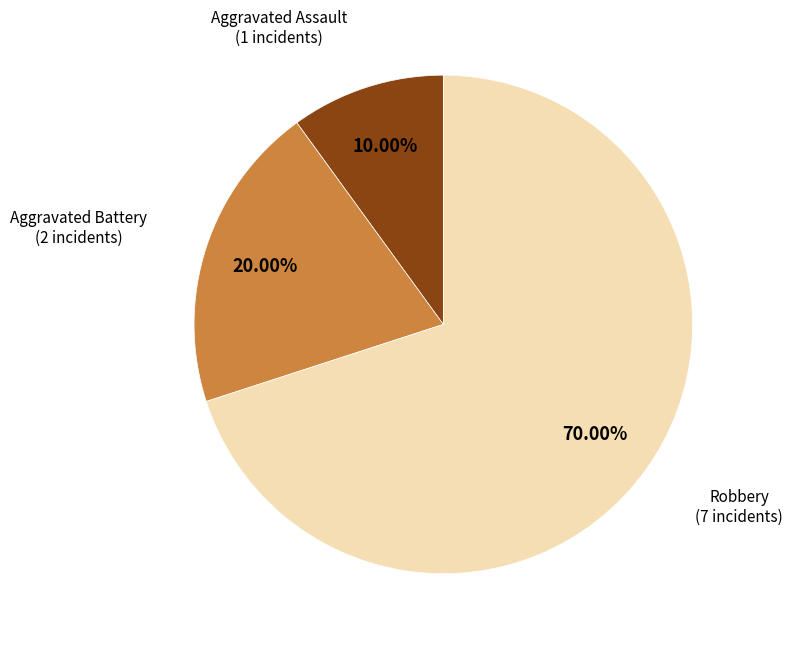

Is there a majority slice in this chart?

Yes